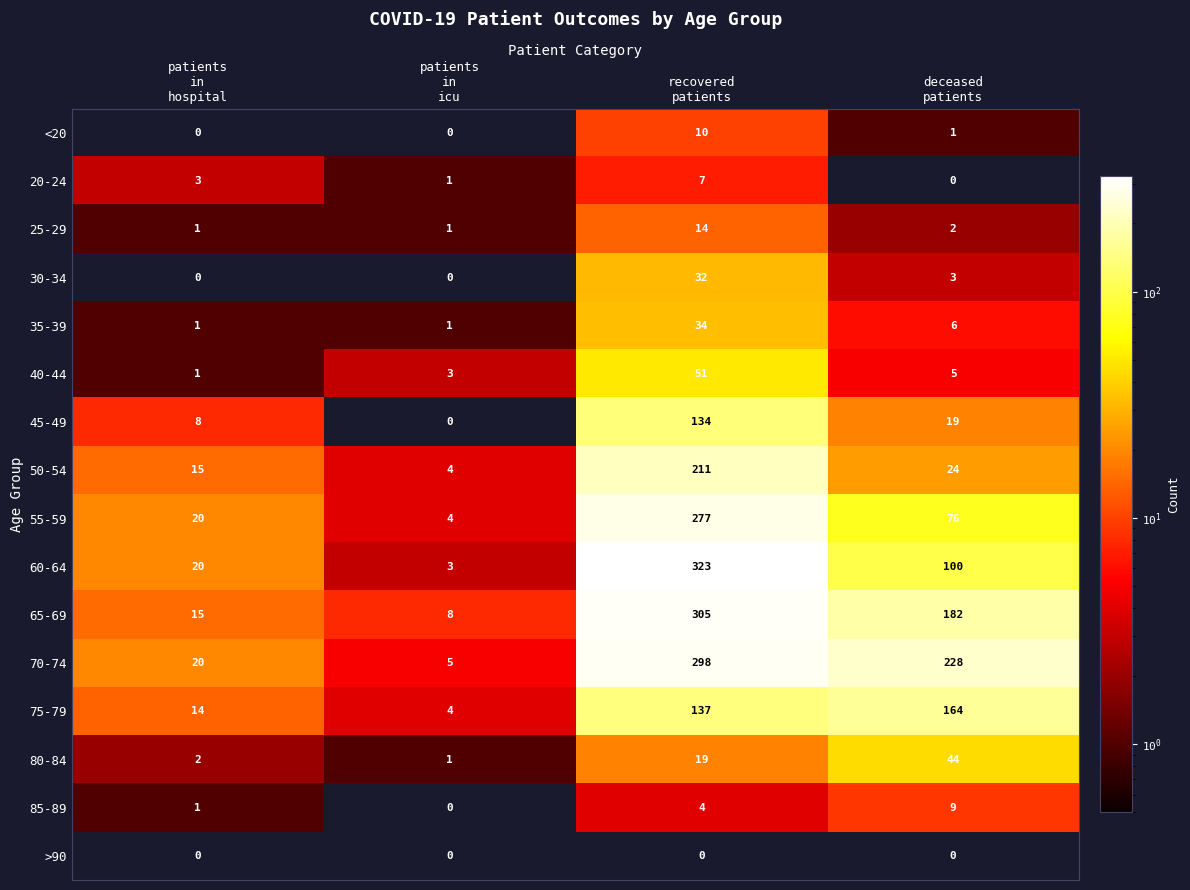

Count the 85-89 values in the range 1 to 9.

3